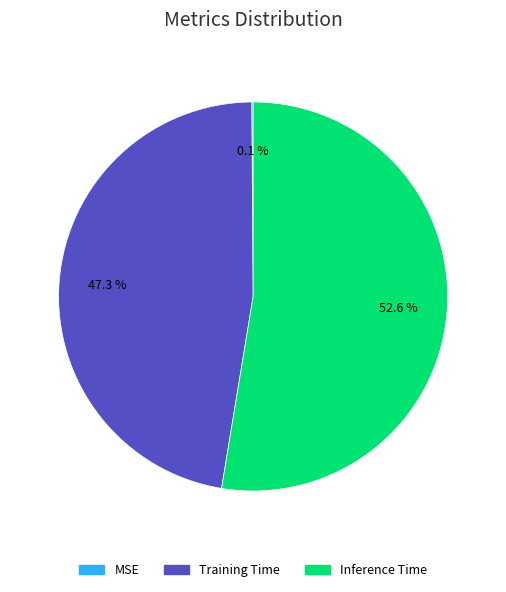

Which category has the biggest portion of the pie?

Inference Time